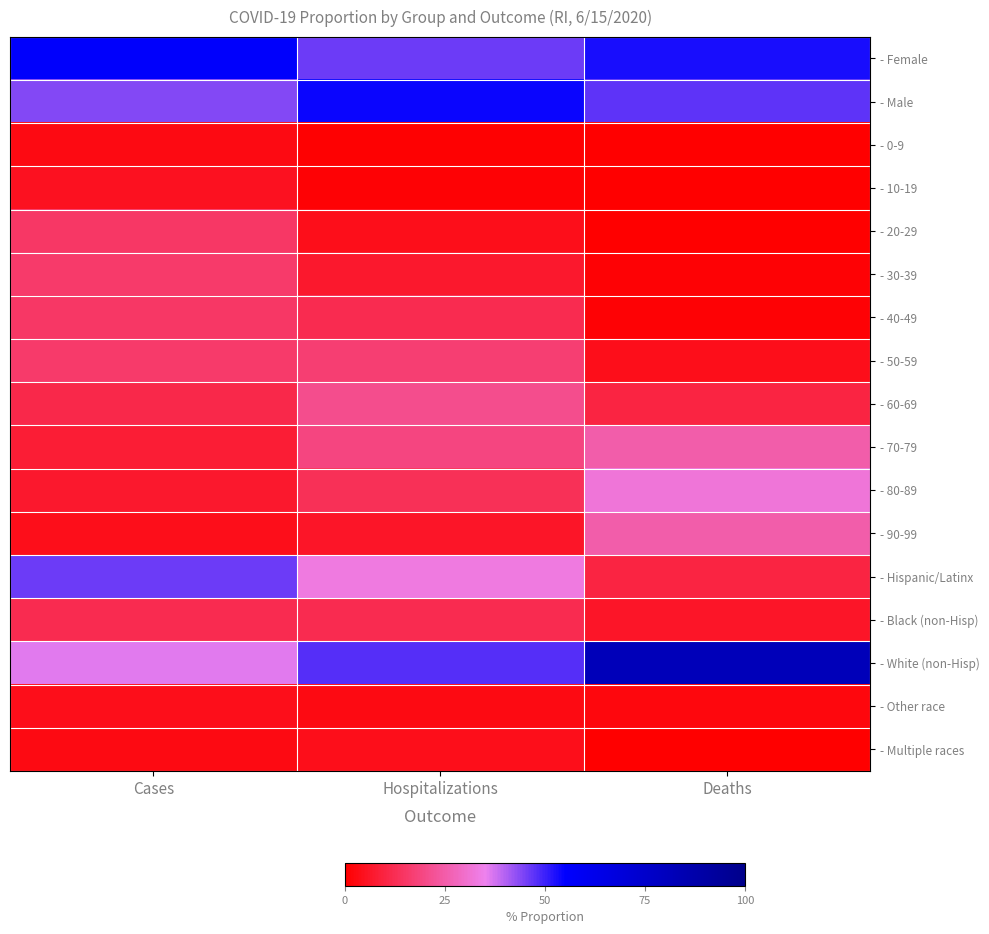

At Hospitalizations, list the series in order from largest to smallest.

- Male, - White (non-Hisp), - Female, - Hispanic/Latinx, - 60-69, - 70-79, - 50-59, - 80-89, - 40-49, - Black (non-Hisp), - 30-39, - 90-99, - 20-29, - Multiple races, - Other race, - 10-19, - 0-9